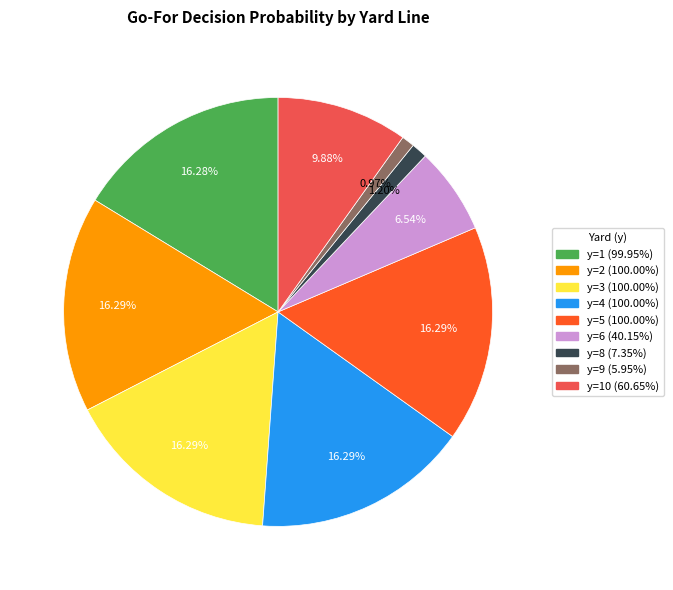

Is there a majority slice in this chart?

No